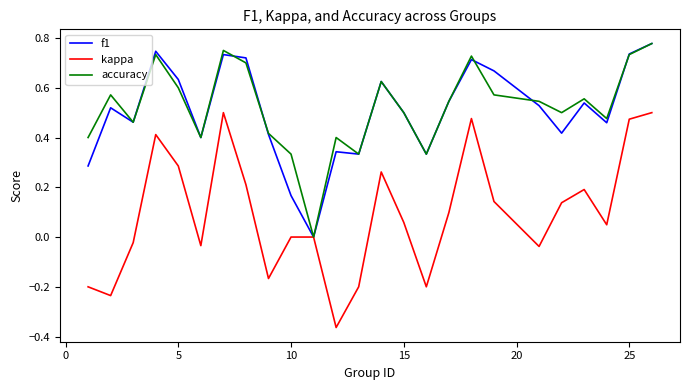

Which series has the widest spread of values?

kappa